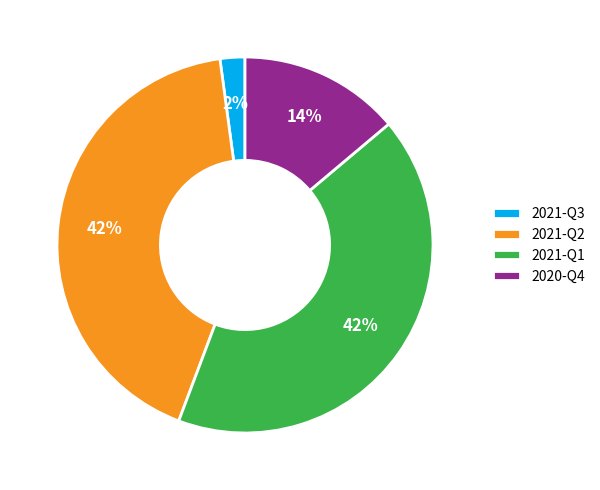

Is it true that 2021-Q2 is 30% of the pie?

False